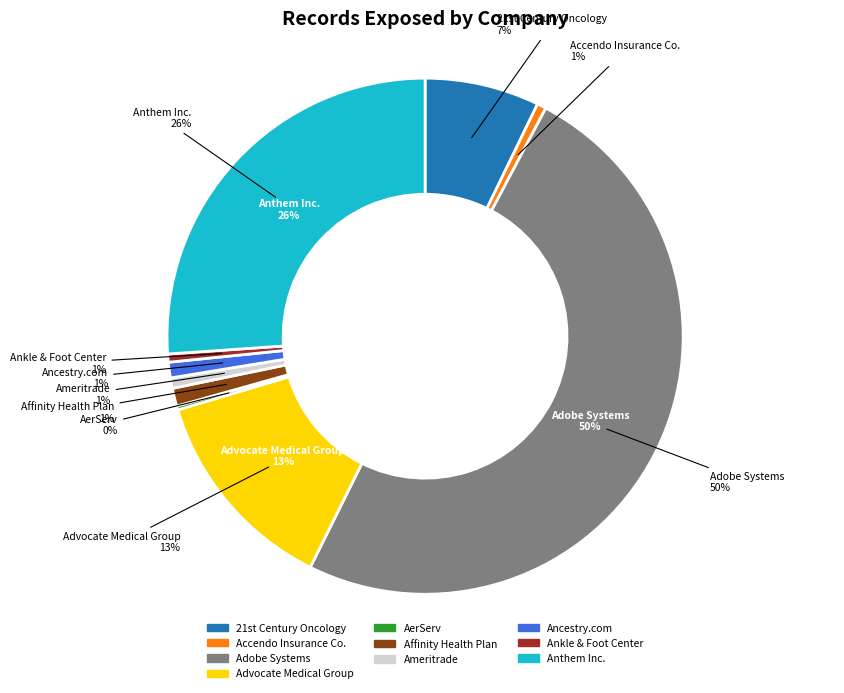

What is the change in value from Adobe Systems to Advocate Medical Group?

-11200000